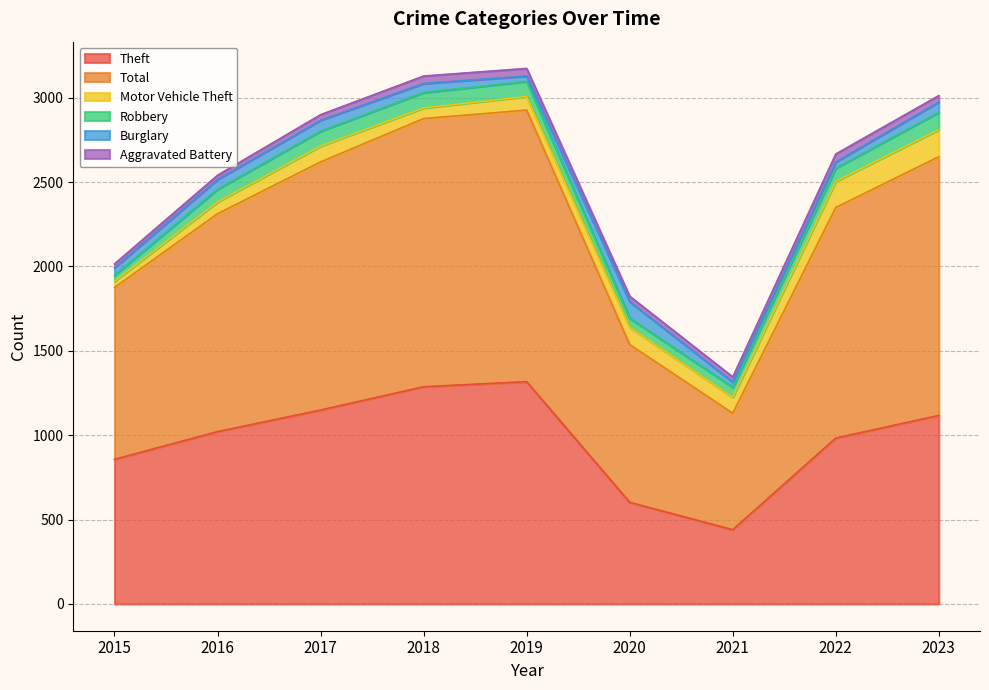

Does the chart display data point markers on the line(s)?

No